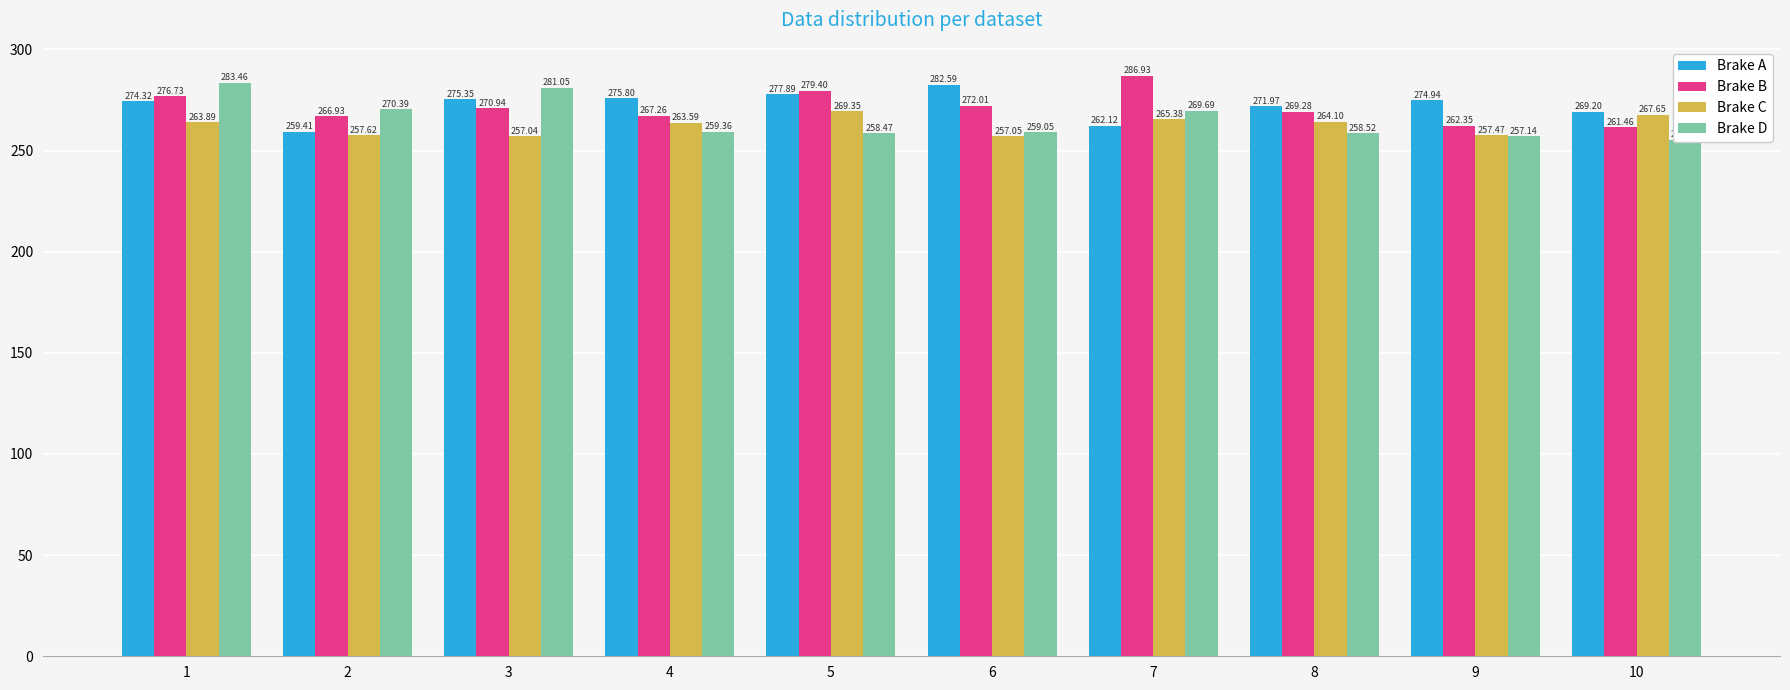

How many categories are shown in the chart?

10